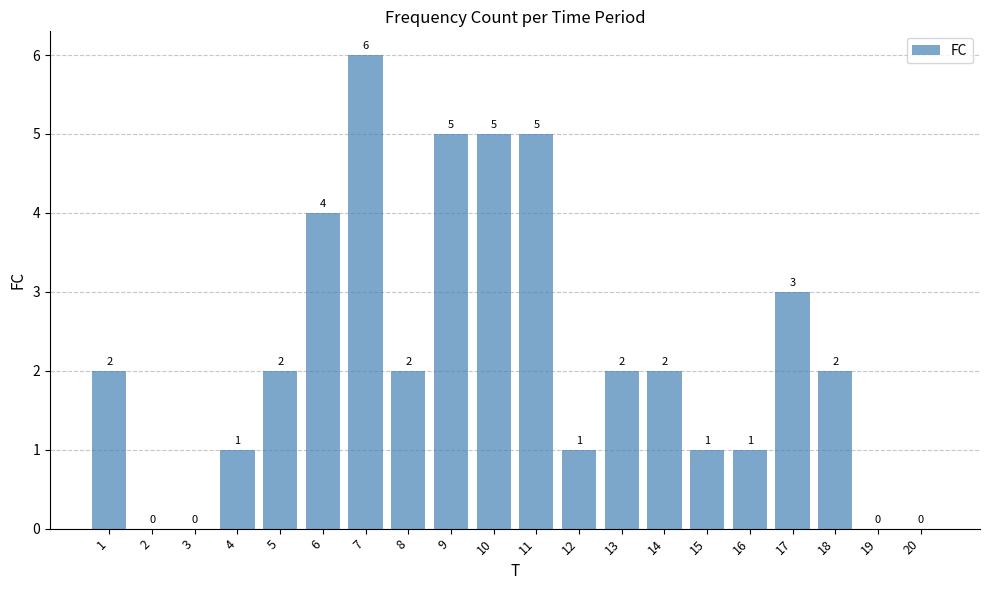

What is the average value?

2